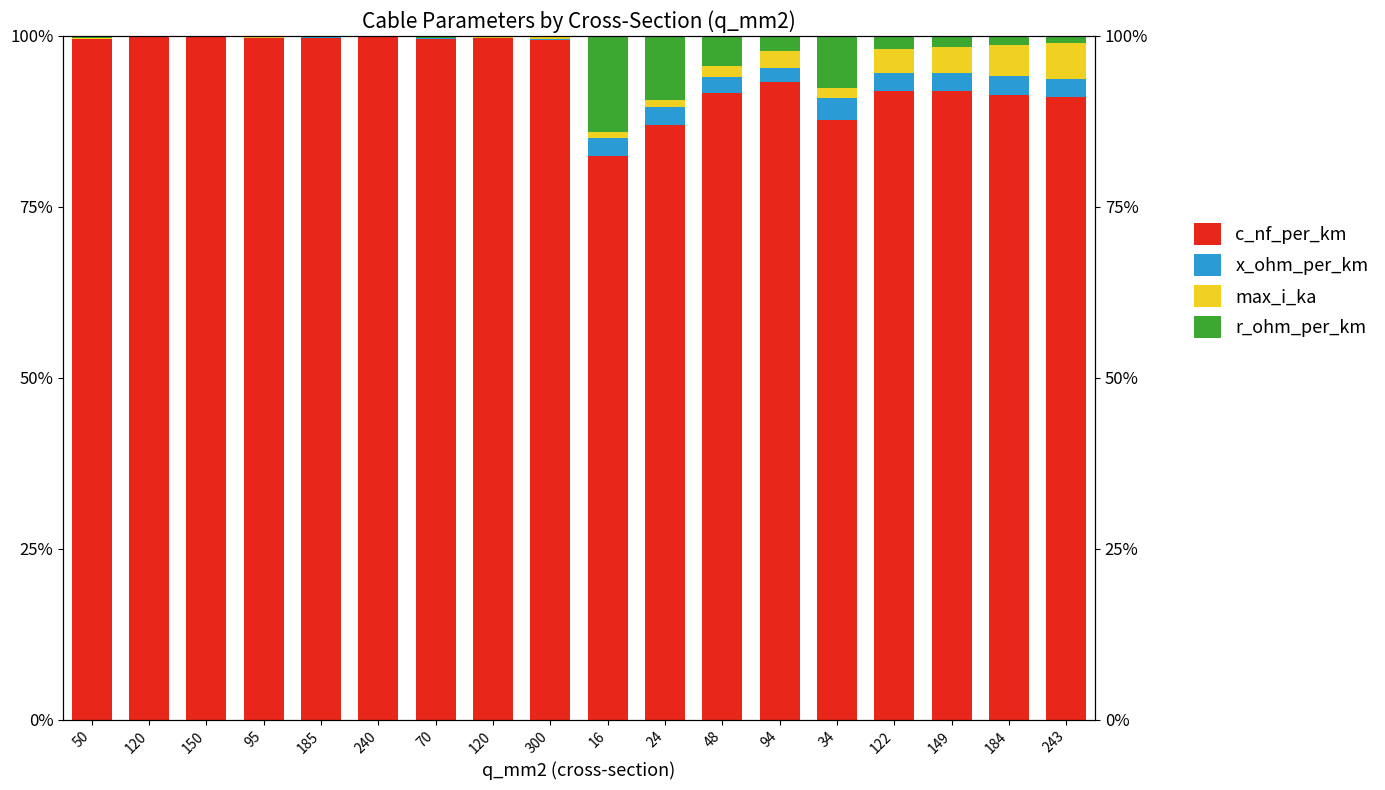

Rank the series by their maximum value, from lowest to highest.

x_ohm_per_km, max_i_ka, r_ohm_per_km, c_nf_per_km